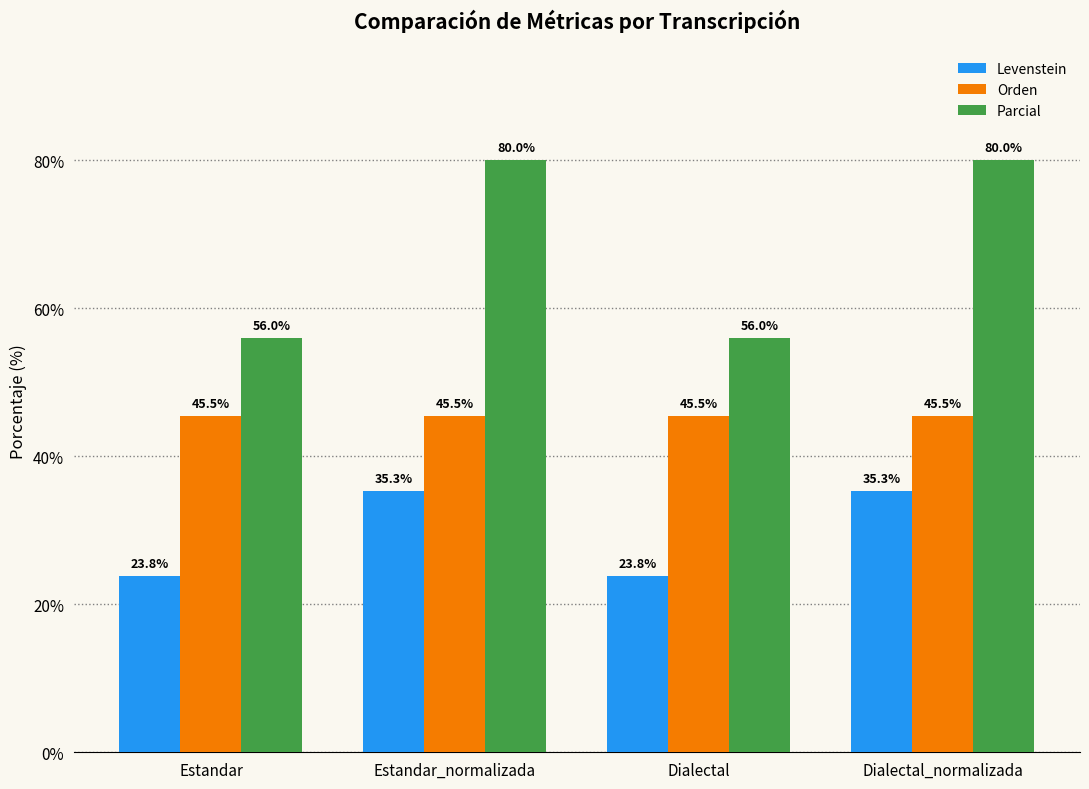

What is the difference between the highest and lowest values at Estandar?

32.2